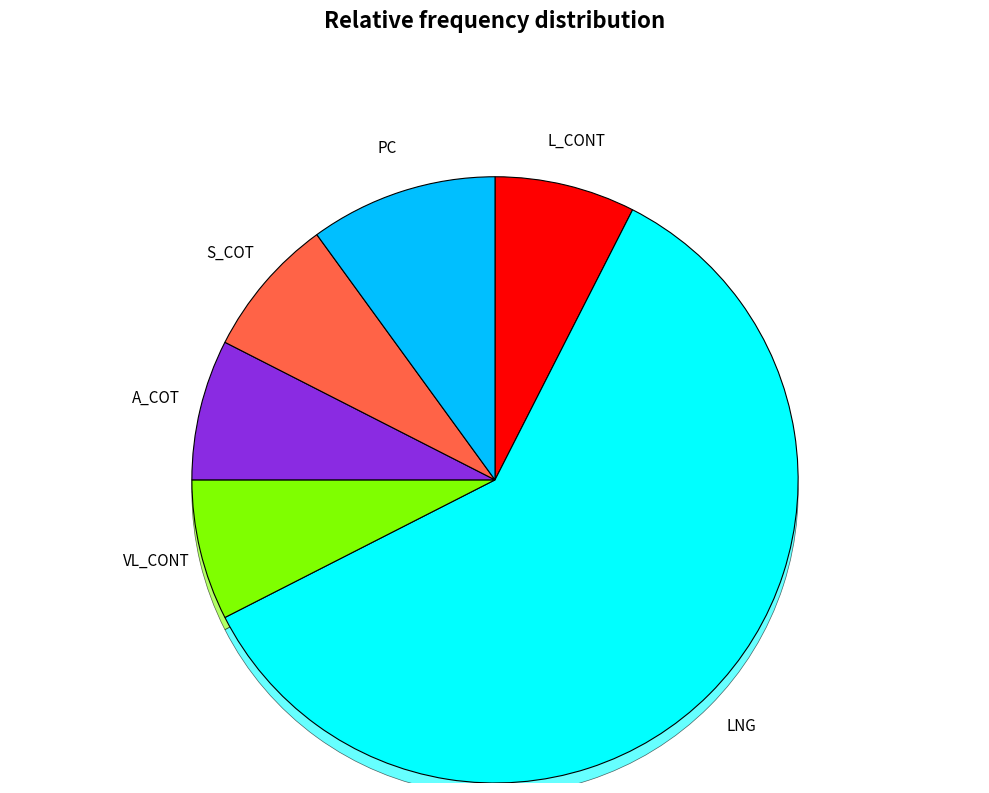

Which has a higher value, S_COT or VL_CONT?

S_COT